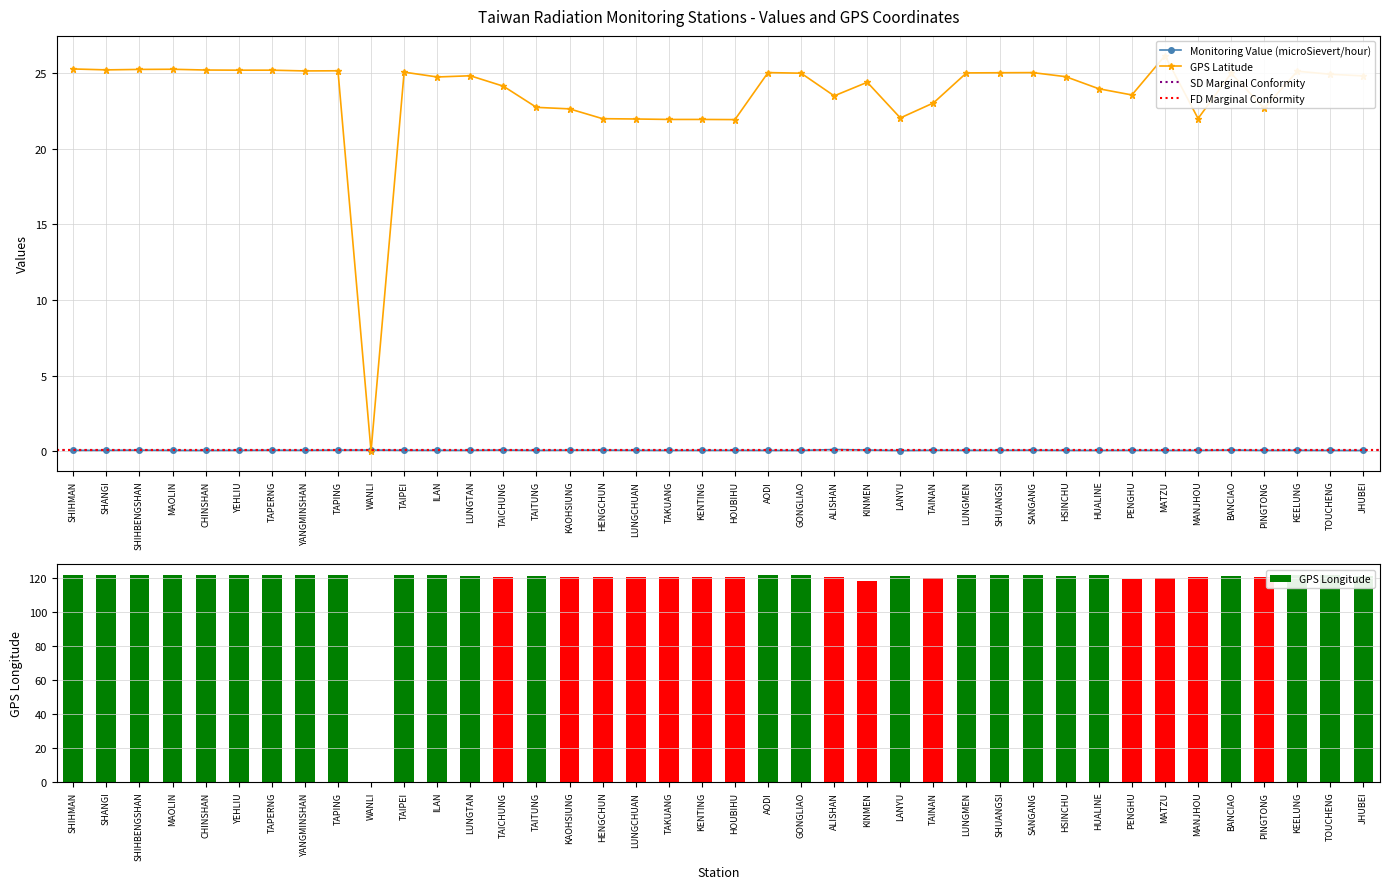

What is the sum of the GPS Longitude values at LUNGMEN and SHANGI?

243.4